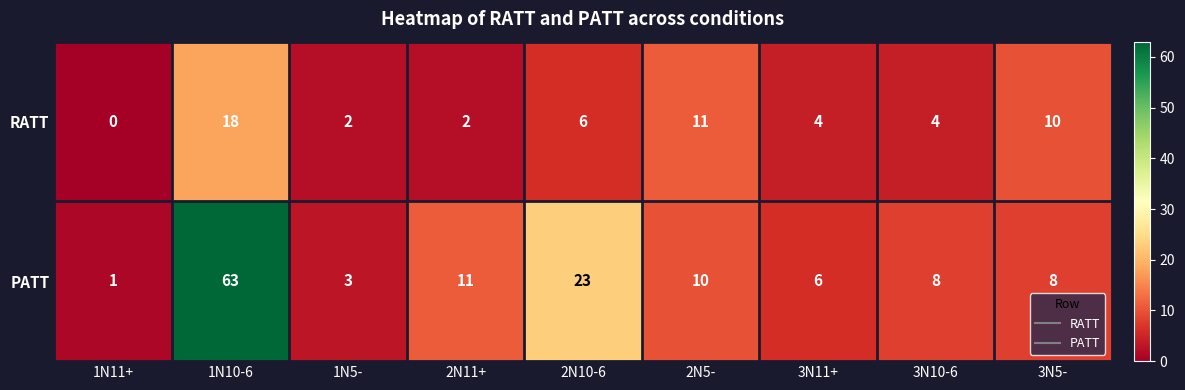

Which series has the largest total across all categories?

PATT